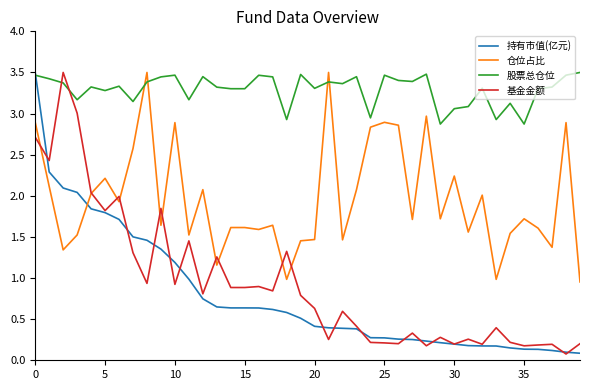

How many distinct data groups are displayed?

4